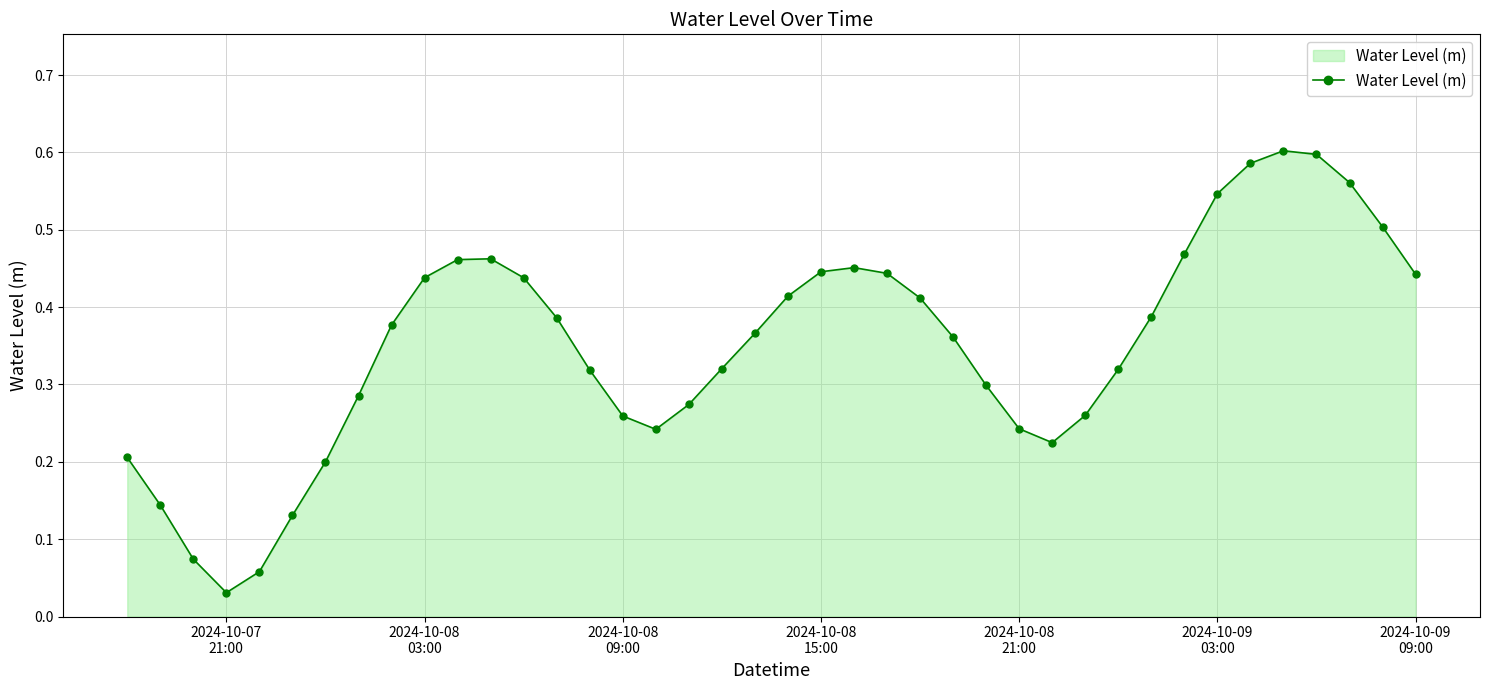

What is the sum of all values?

14.0